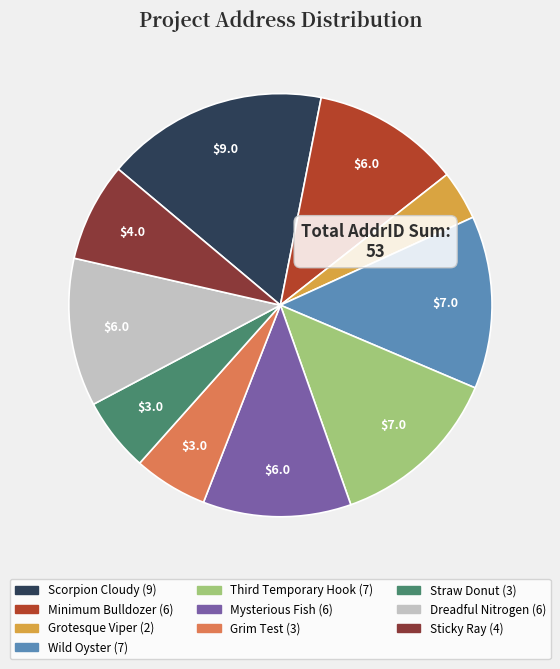

Combined, do Straw Donut and Wild Oyster account for over 50%?

No